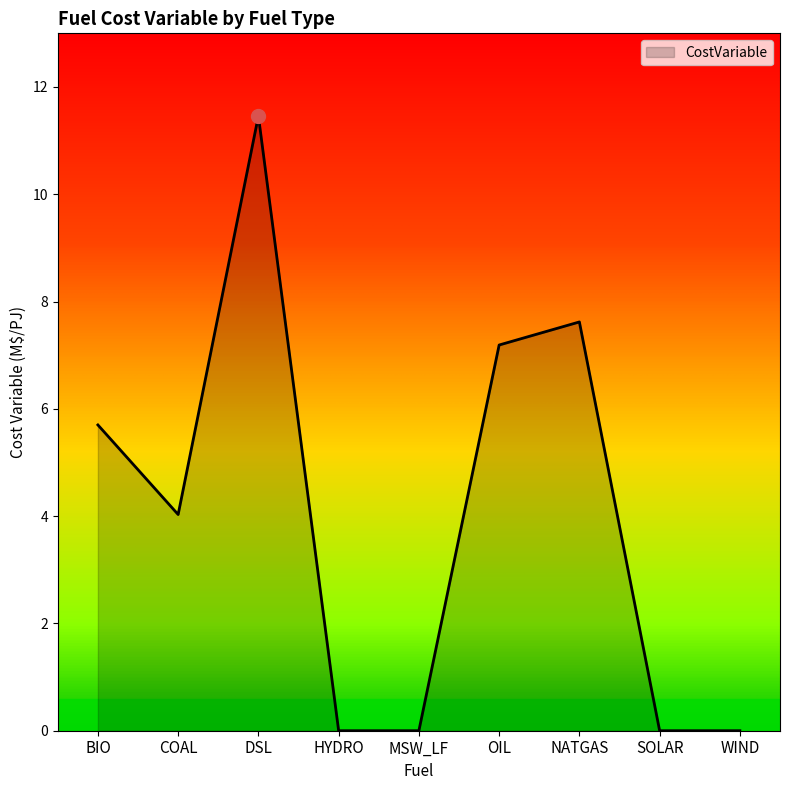

The chart shows a value of 5.2 at WIND. True or false?

False